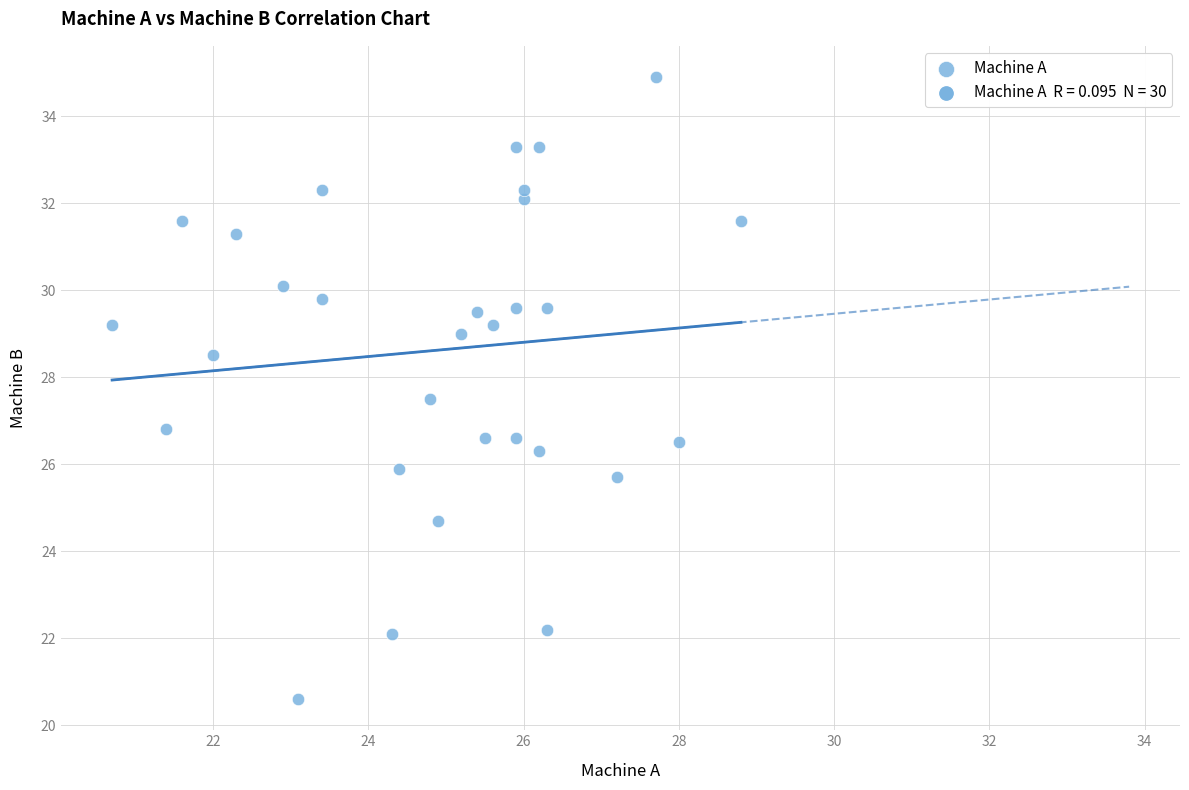

What is the range of Y values (max minus min)?

14.3